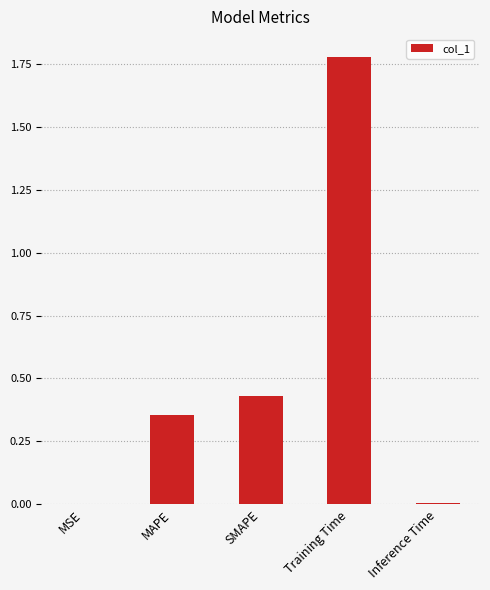

What is the change in value from MAPE to SMAPE?

+0.1